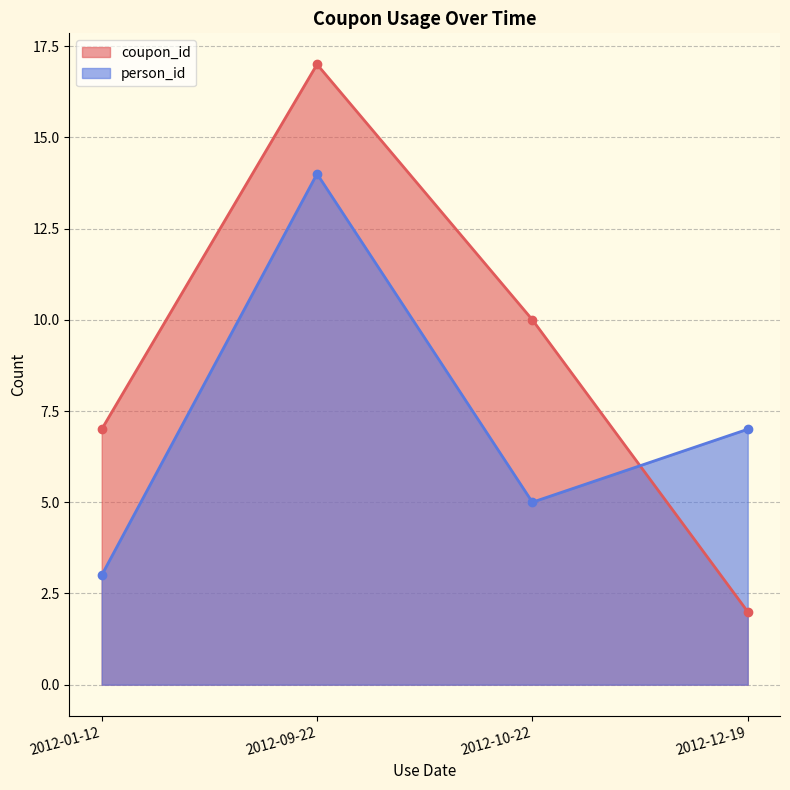

The person_id series shows 6 at 2012-12-19. True or false?

False